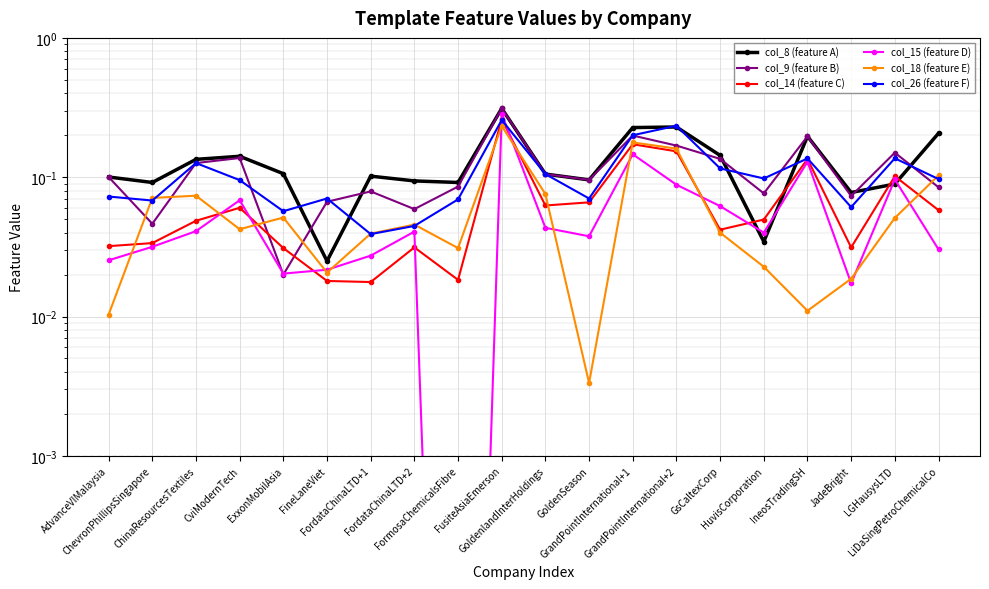

What position from the right is FormosaChemicalsFibre?

12